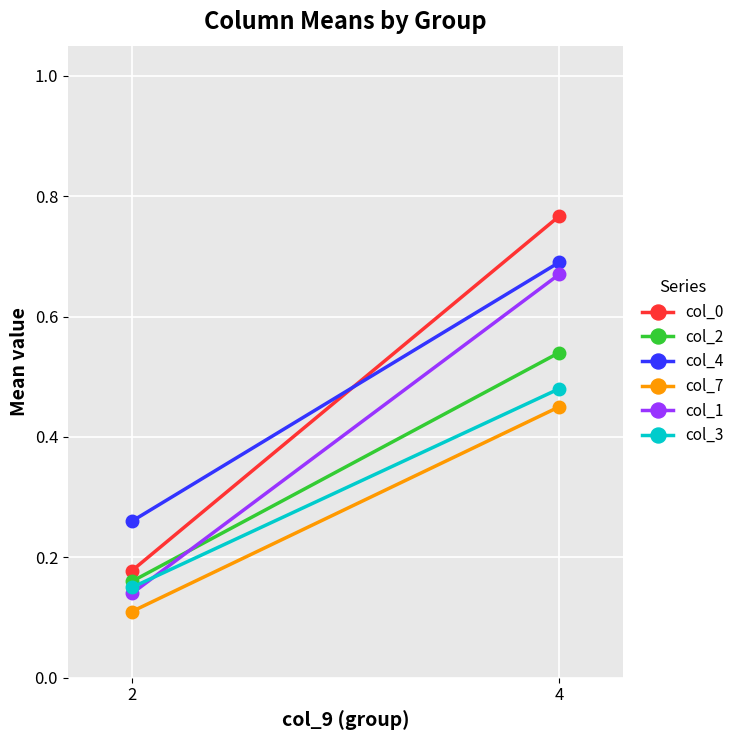

How many col_3 values are between 0 and 1?

2